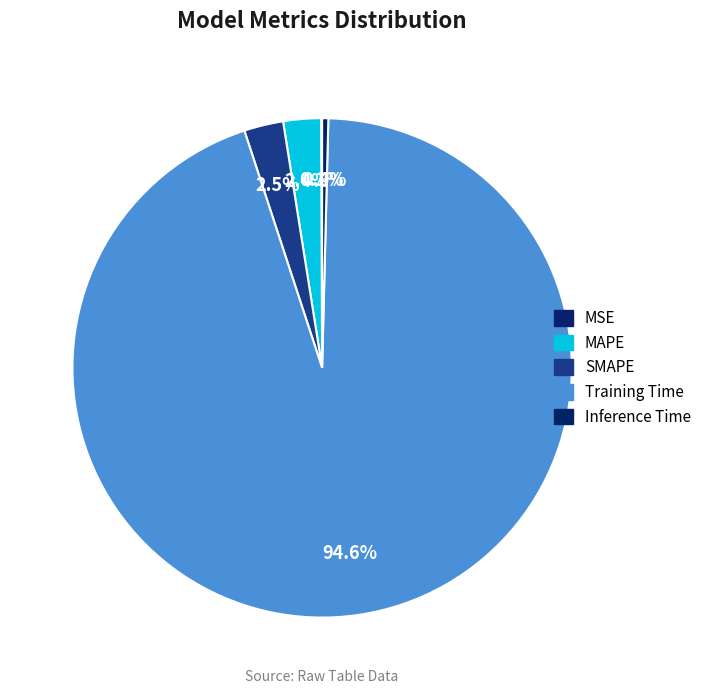

Which category has the biggest portion of the pie?

Training Time